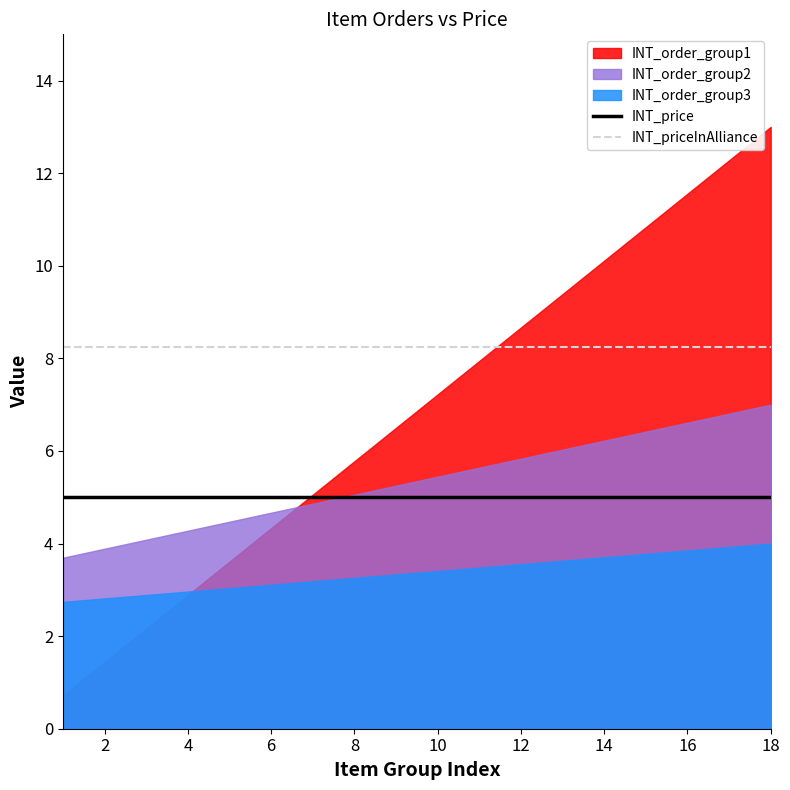

What is the approximate value of INT_price at 14?

5.0